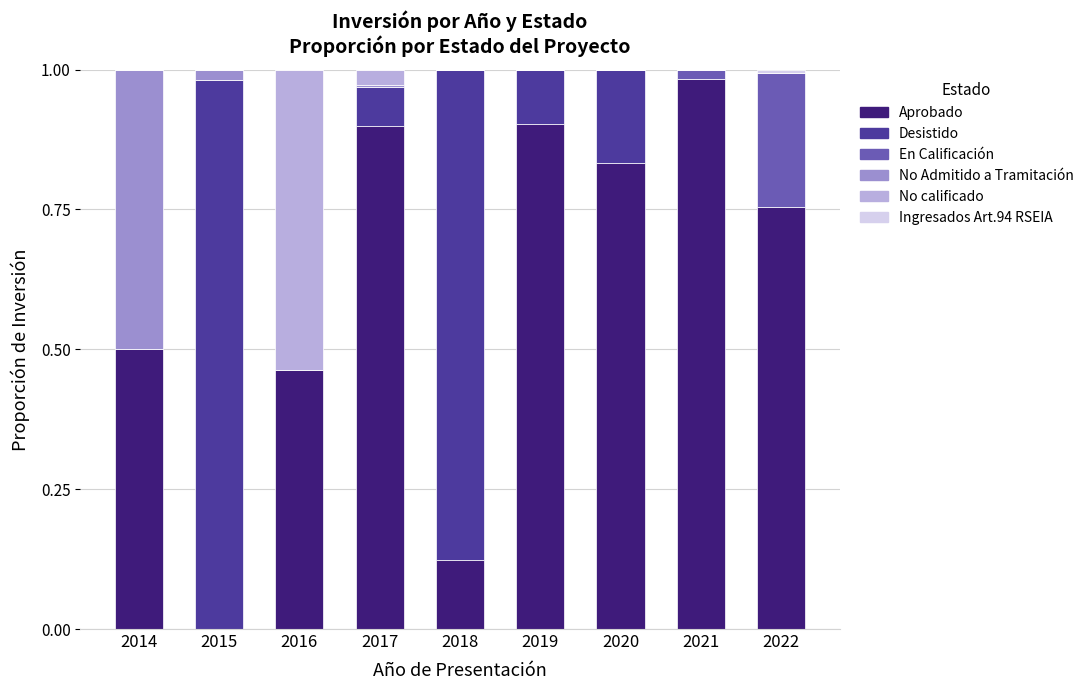

At which label does Aprobado reach its peak?

2021